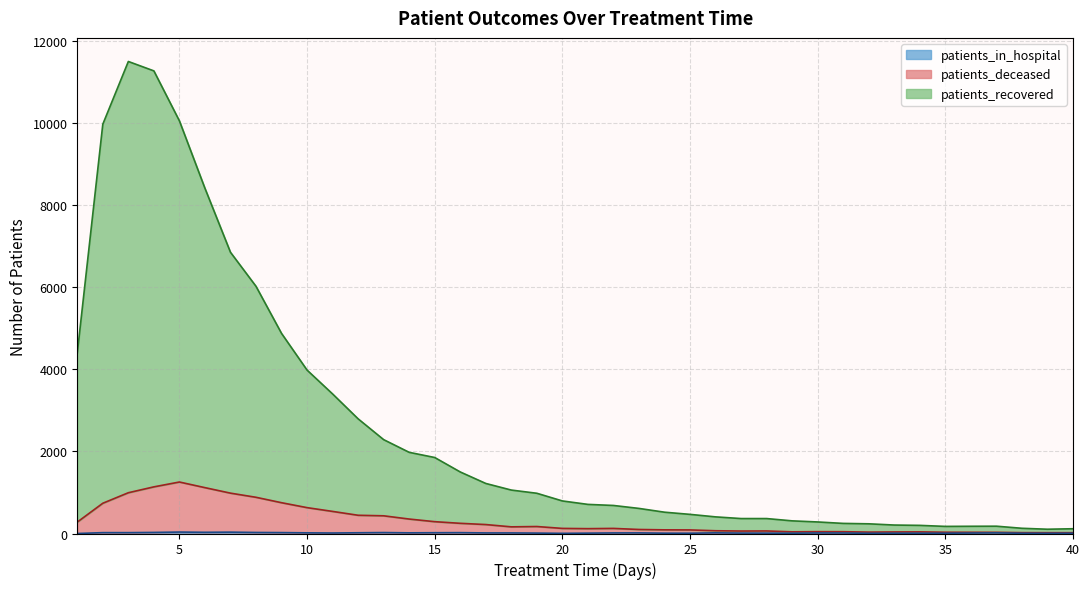

What is the difference between the maximum and second lowest values in the patients_in_hospital series?

31